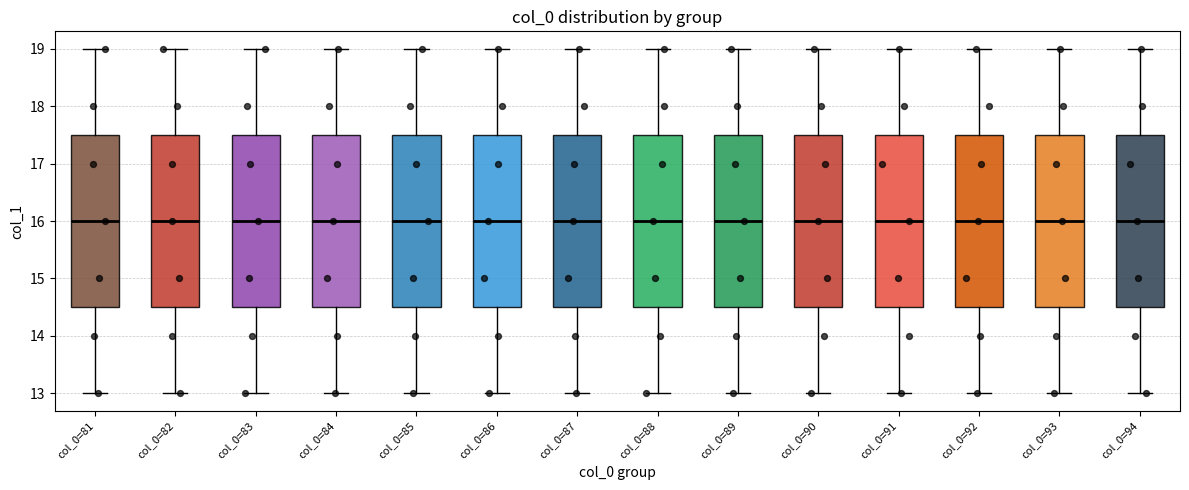

Reading left to right, transcribe this box plot: for each box, give where its median line is, the range the box spans, and where its two whiskers end, as read against the y-axis. The values are not printed on the chart, so give them approximately, as read against the axis.

col_0=81: median 16.0, box 14.5 to 17.5, whiskers 13.0 to 19.0
col_0=82: median 16.0, box 14.5 to 17.5, whiskers 13.0 to 19.0
col_0=83: median 16.0, box 14.5 to 17.5, whiskers 13.0 to 19.0
col_0=84: median 16.0, box 14.5 to 17.5, whiskers 13.0 to 19.0
col_0=85: median 16.0, box 14.5 to 17.5, whiskers 13.0 to 19.0
col_0=86: median 16.0, box 14.5 to 17.5, whiskers 13.0 to 19.0
col_0=87: median 16.0, box 14.5 to 17.5, whiskers 13.0 to 19.0
col_0=88: median 16.0, box 14.5 to 17.5, whiskers 13.0 to 19.0
col_0=89: median 16.0, box 14.5 to 17.5, whiskers 13.0 to 19.0
col_0=90: median 16.0, box 14.5 to 17.5, whiskers 13.0 to 19.0
col_0=91: median 16.0, box 14.5 to 17.5, whiskers 13.0 to 19.0
col_0=92: median 16.0, box 14.5 to 17.5, whiskers 13.0 to 19.0
col_0=93: median 16.0, box 14.5 to 17.5, whiskers 13.0 to 19.0
col_0=94: median 16.0, box 14.5 to 17.5, whiskers 13.0 to 19.0